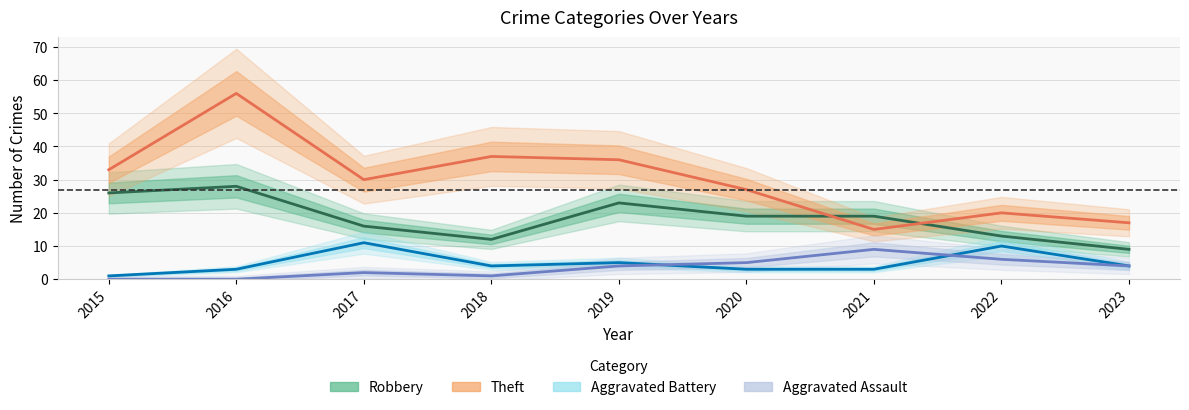

What is the maximum value shown in the chart?

56